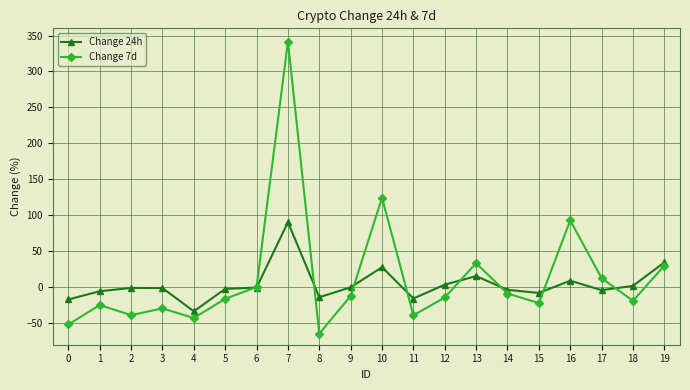

What is the sum of the Change 7d values at 2 and 19?

-9.0